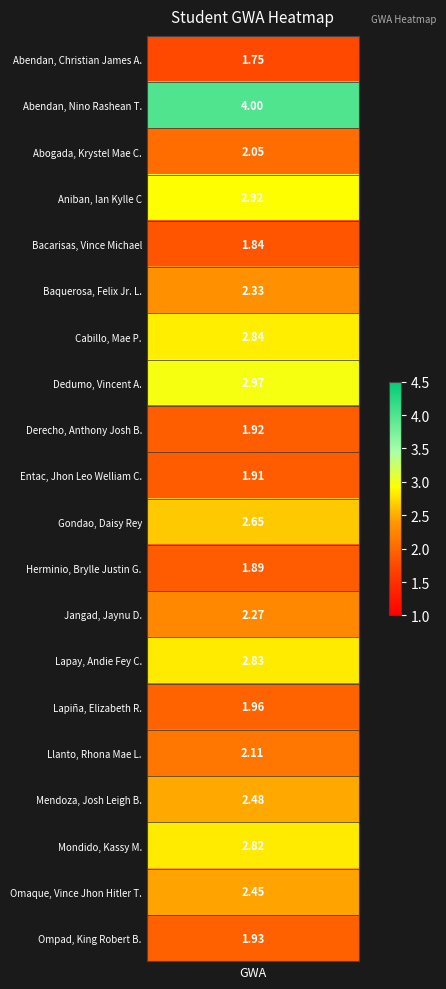

Which has a higher value, Mondido, Kassy M. or Lapiña, Elizabeth R.?

Mondido, Kassy M.